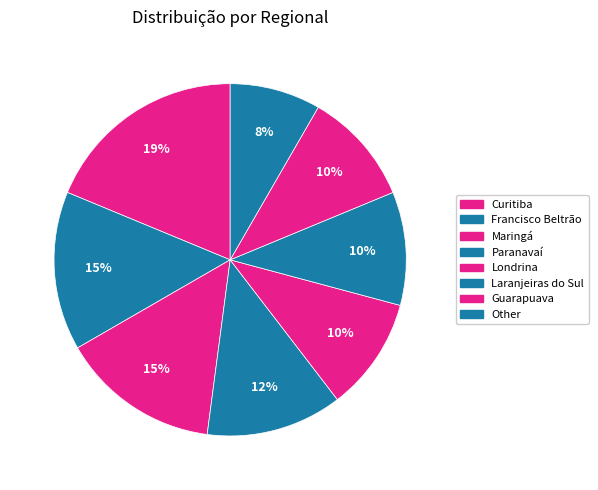

Is there any slice that represents more than half of the pie?

No